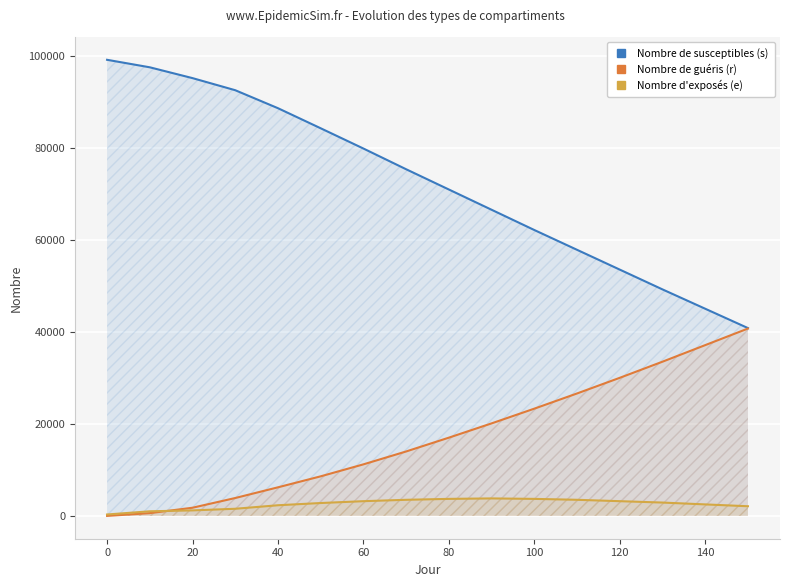

List the series in order of their peak value, lowest first.

Nombre d'exposés (e), Nombre de guéris (r), Nombre de susceptibles (s)